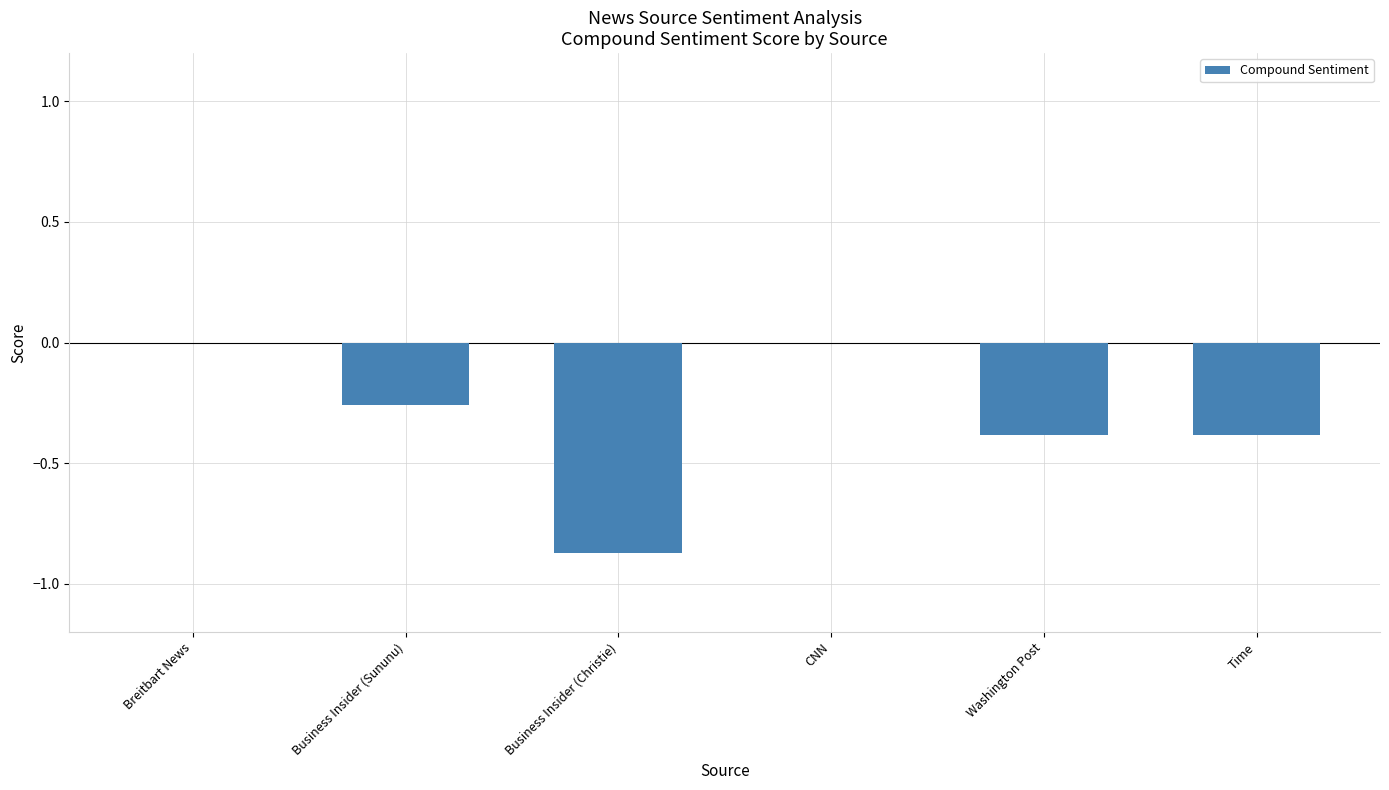

Is it true that the value at Business Insider (Sununu) is -0.5?

False